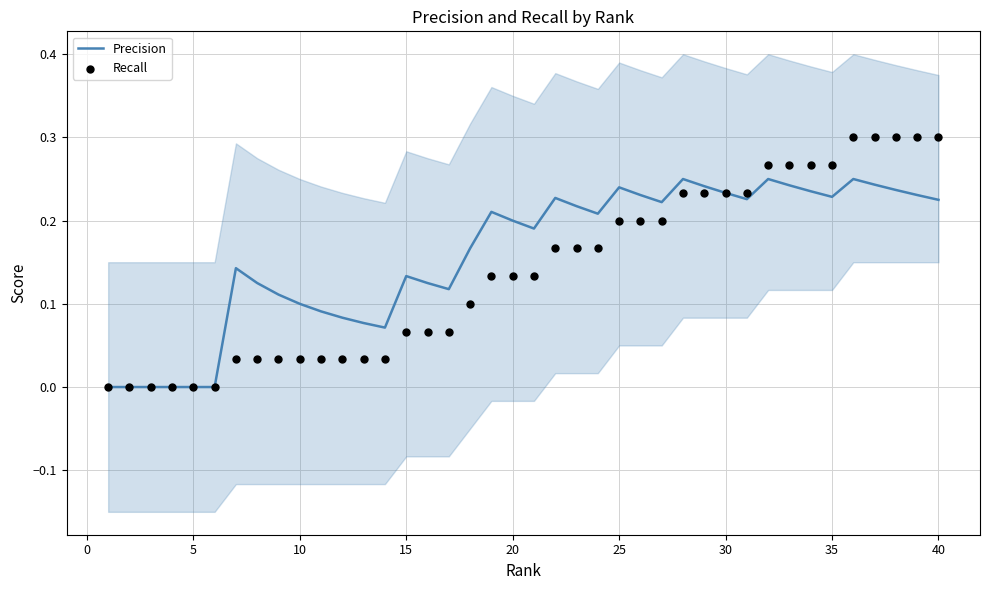

What are all the series names shown in the legend?

Precision, Recall